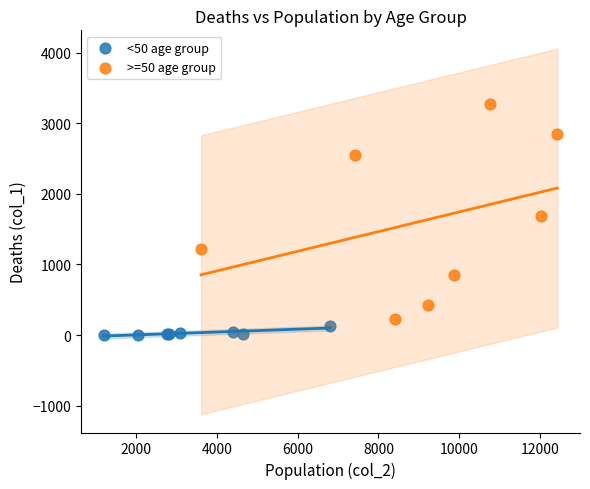

What are all the series names shown in the legend?

<50 age group, >=50 age group